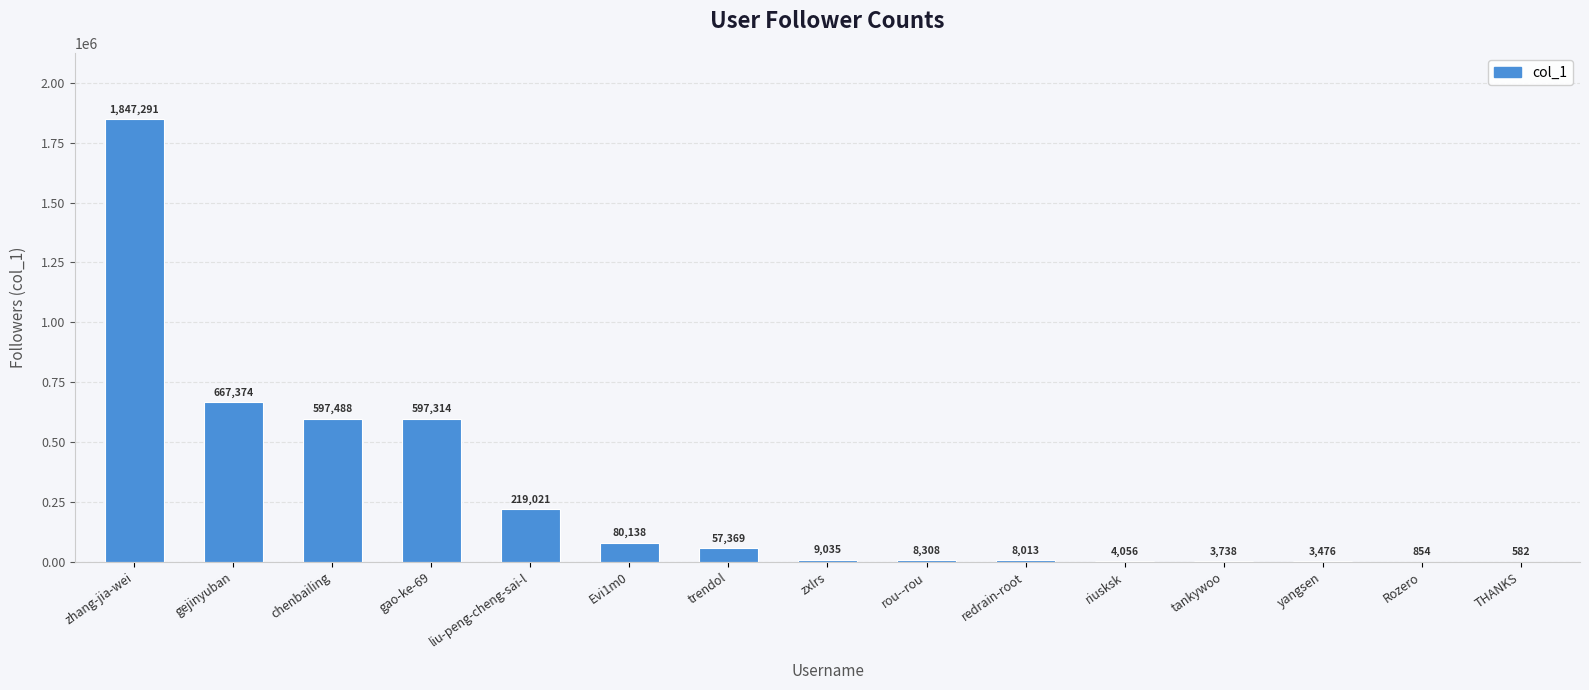

Between Evi1m0 and yangsen, which is larger?

Evi1m0